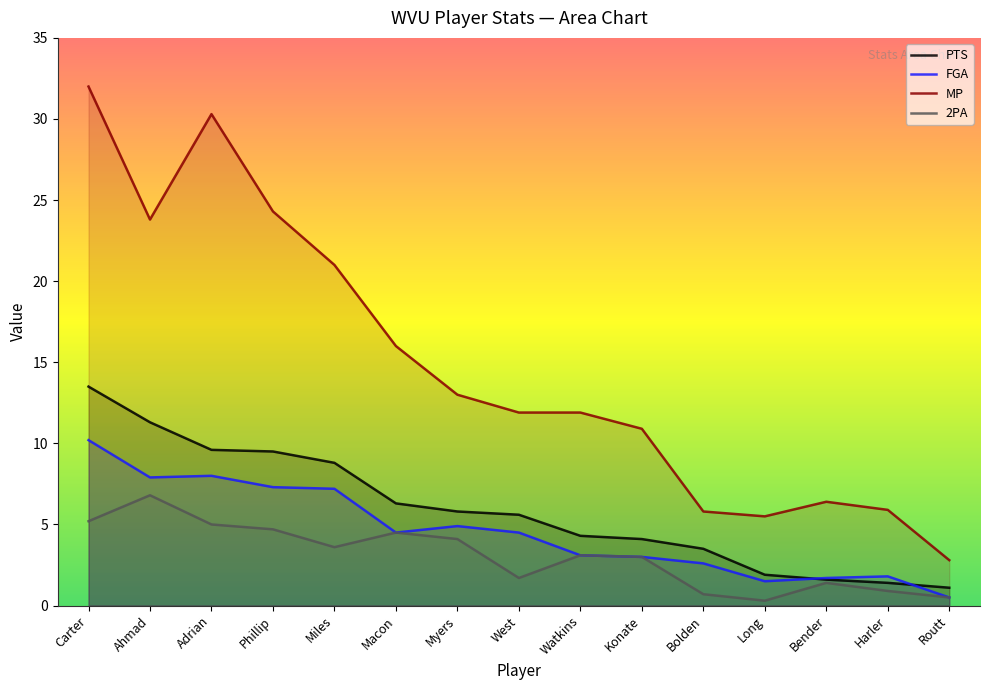

At which category does FGA reach its first local valley?

Ahmad